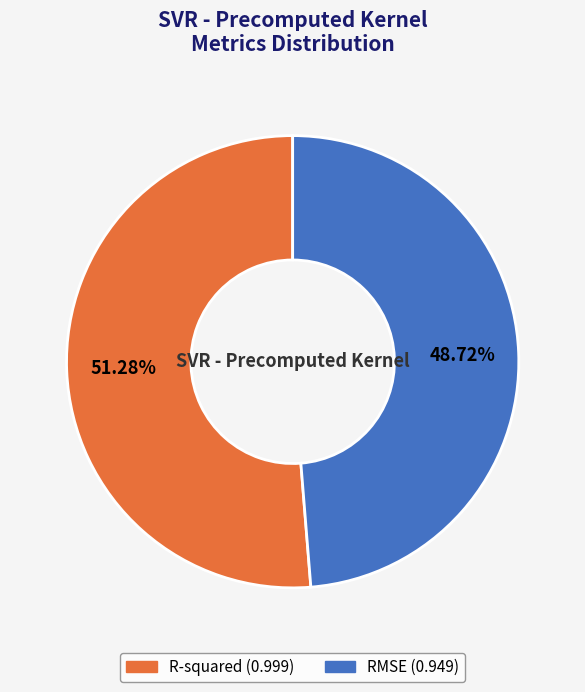

How many segments does this pie chart have?

2